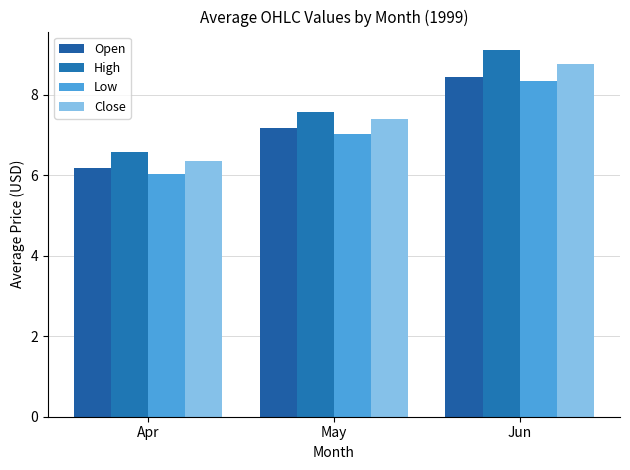

At how many categories does at least one series exceed 8?

1